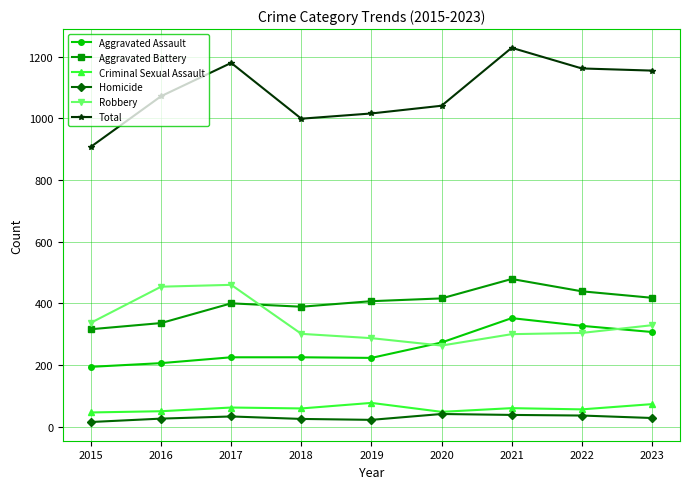

What is the sum of all Aggravated Assault values?

2332